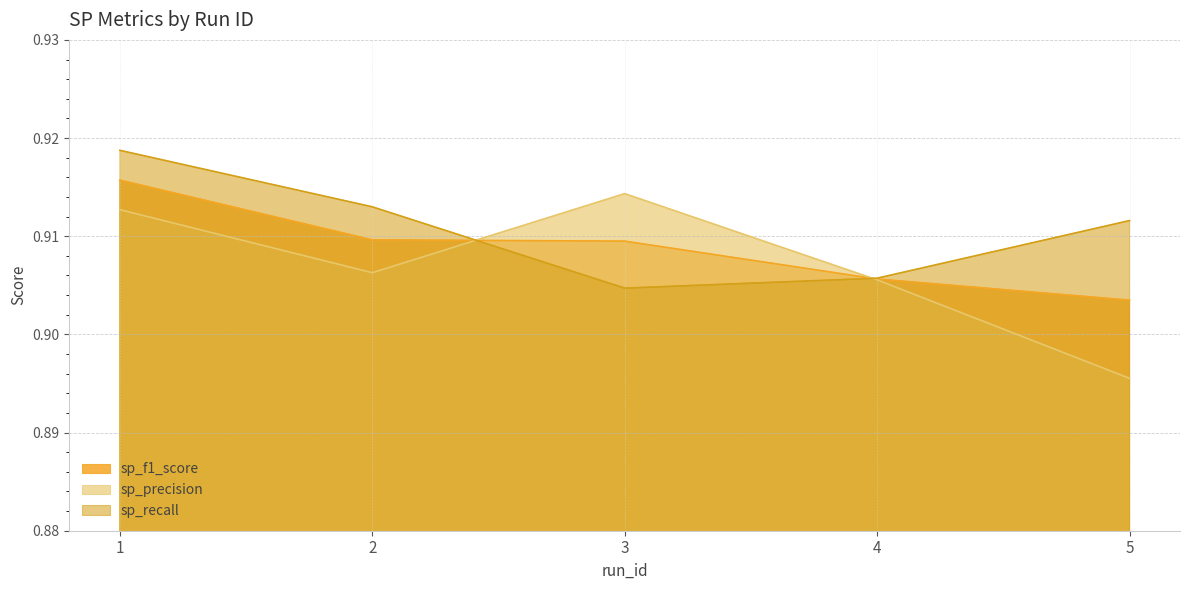

After their last crossing, which series has the higher values: sp_precision or sp_f1_score?

sp_f1_score